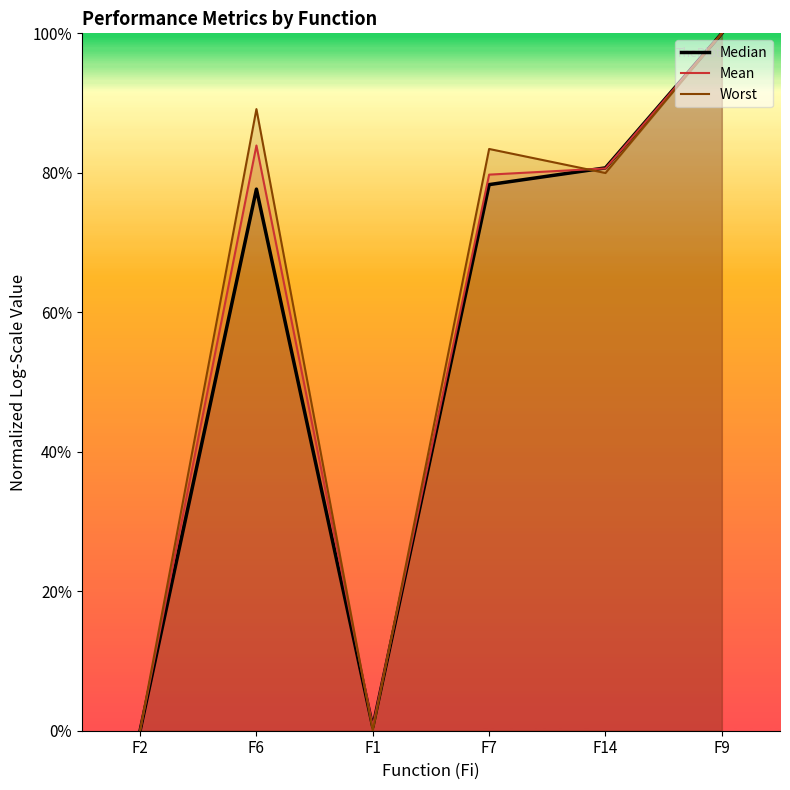

At how many categories does at least one series exceed 0?

5